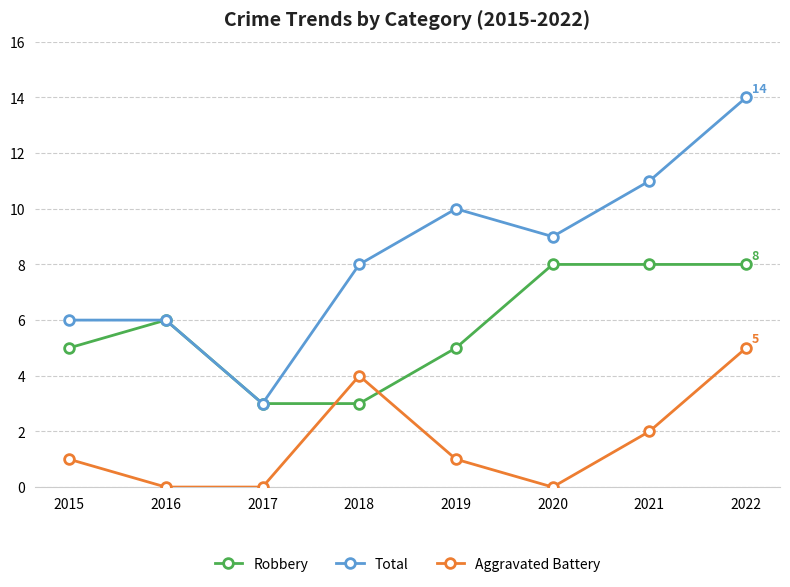

How many series are shown in this chart?

3